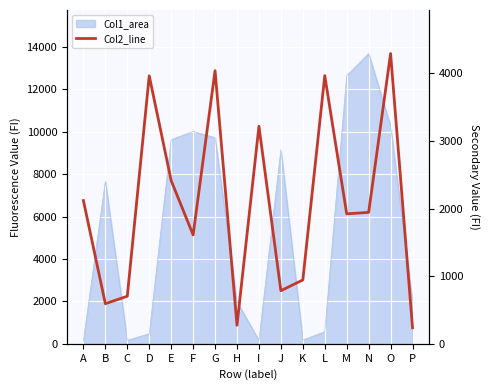

Which label corresponds to the smallest value in the chart?

P